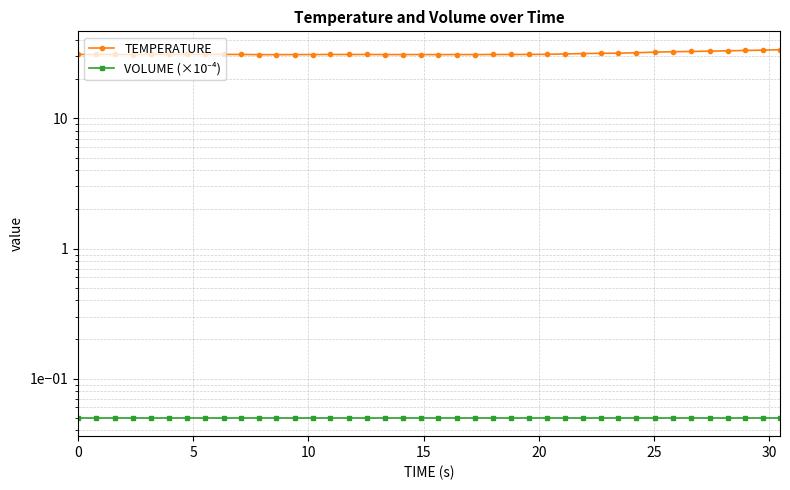

True or false: TEMPERATURE and VOLUME (×10⁻⁴) cross at least once.

False